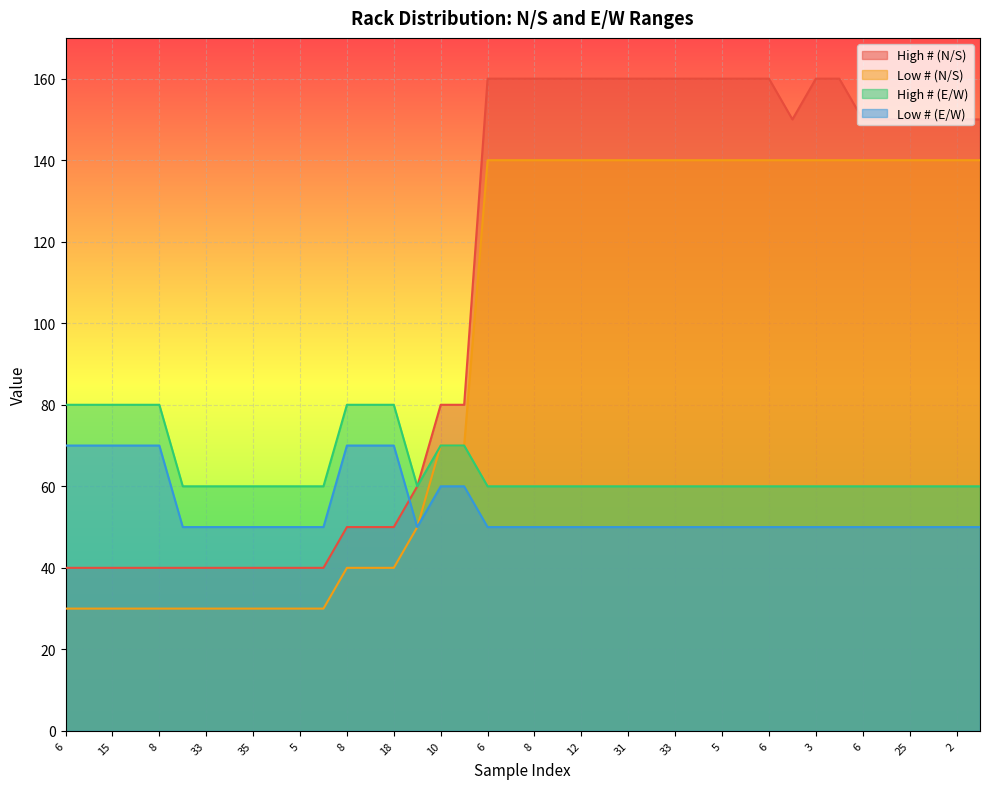

At how many categories does at least one series exceed 58?

40